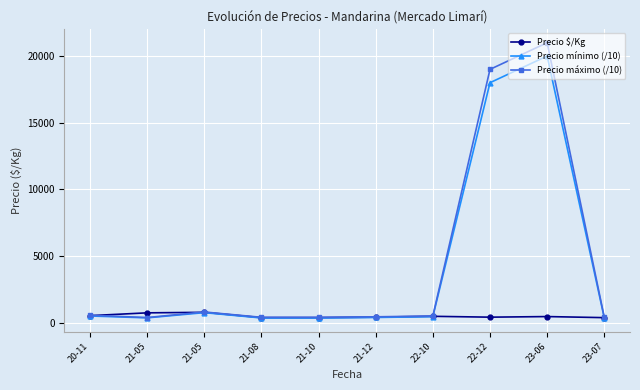

Between 21-05 and 23-06, which series saw the biggest shift?

Precio máximo (/10)